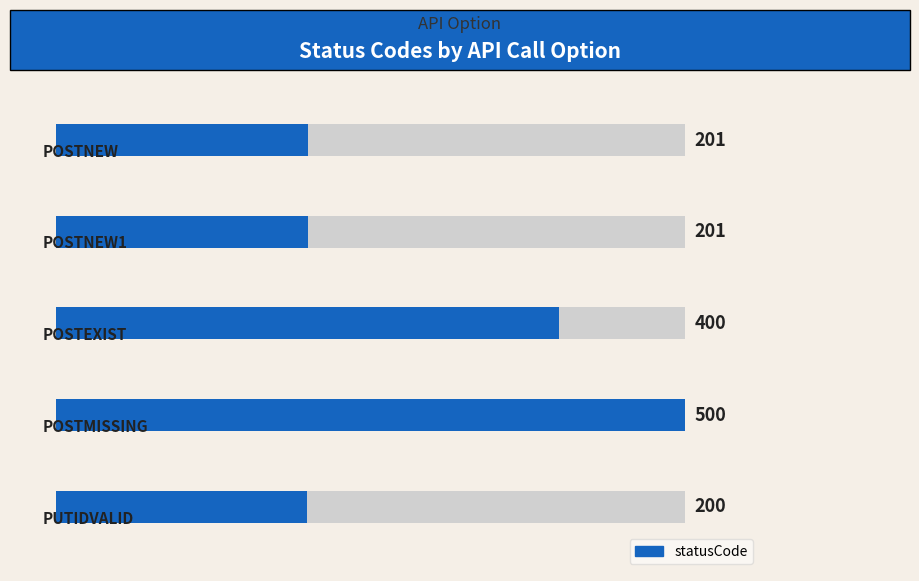

What is the change in value from 0 to 3?

+299